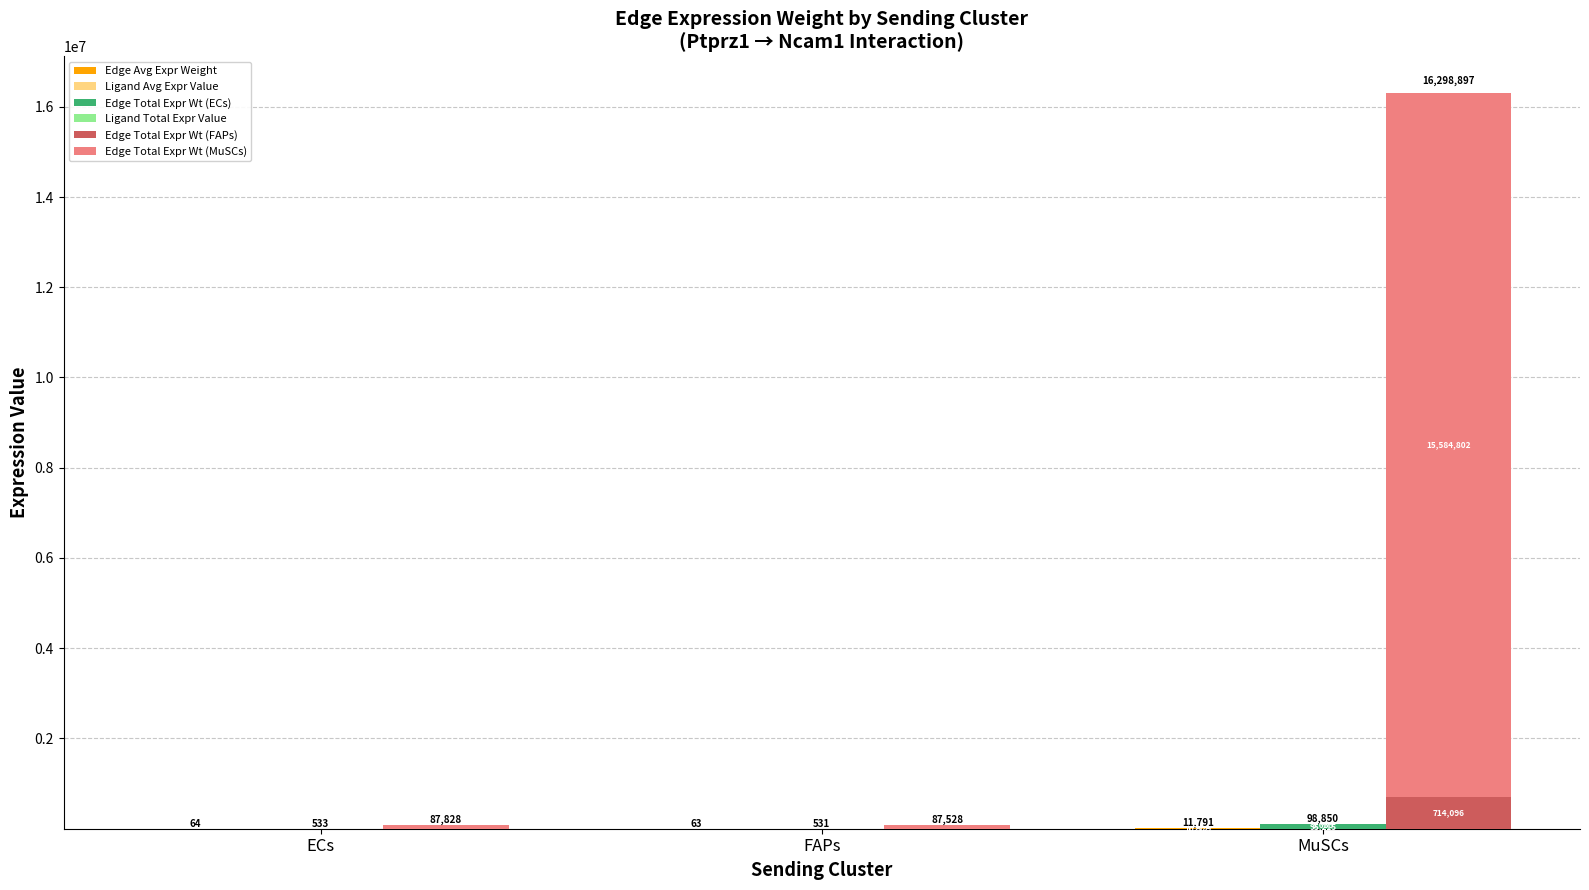

What is the total value across all series at MuSCs?

16409537.9